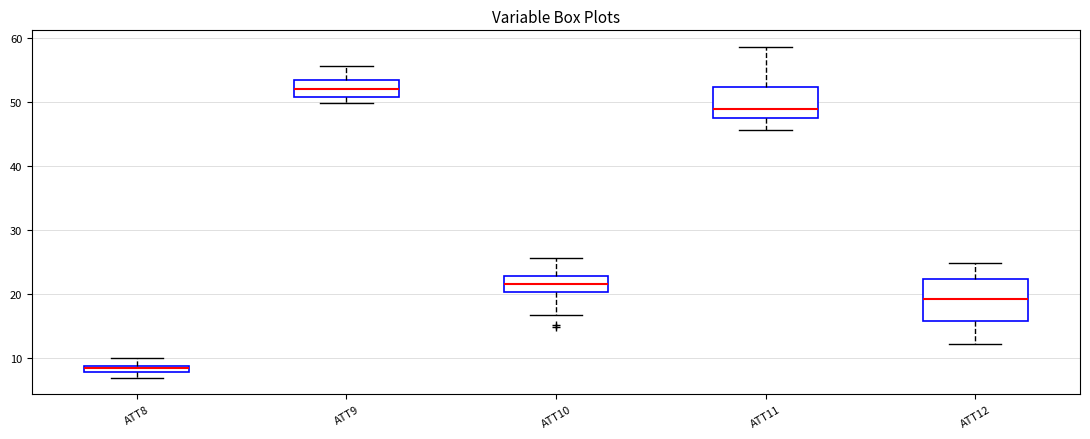

Comparing the boxes themselves (not the whiskers), which one is the tallest?

ATT12